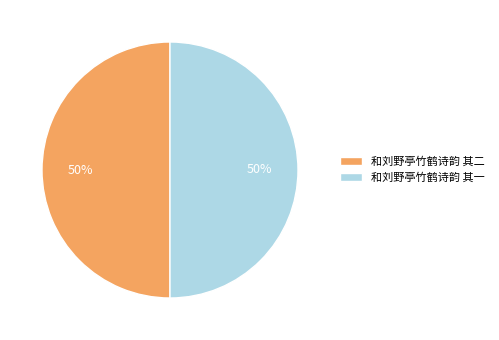

Do 和刘野亭竹鹤诗韵 其二 and 和刘野亭竹鹤诗韵 其一 together represent more than half of the pie?

Yes